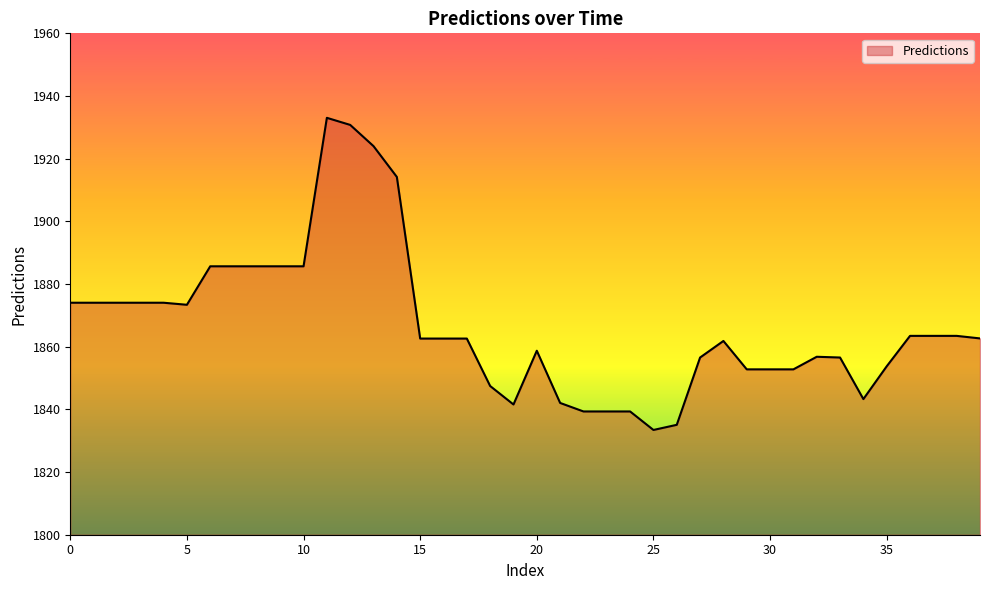

What is the maximum value shown in the chart?

1933.0